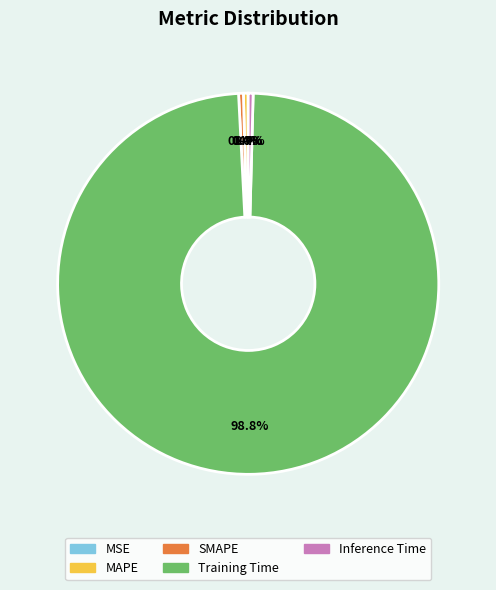

What is the majority slice?

Training Time